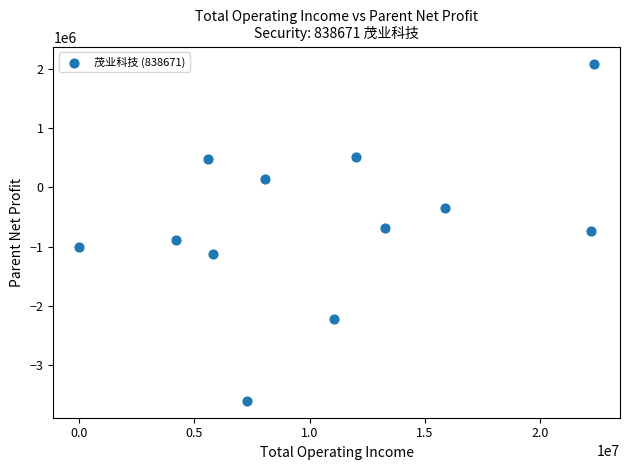

What is the average Y value?

-615808.0